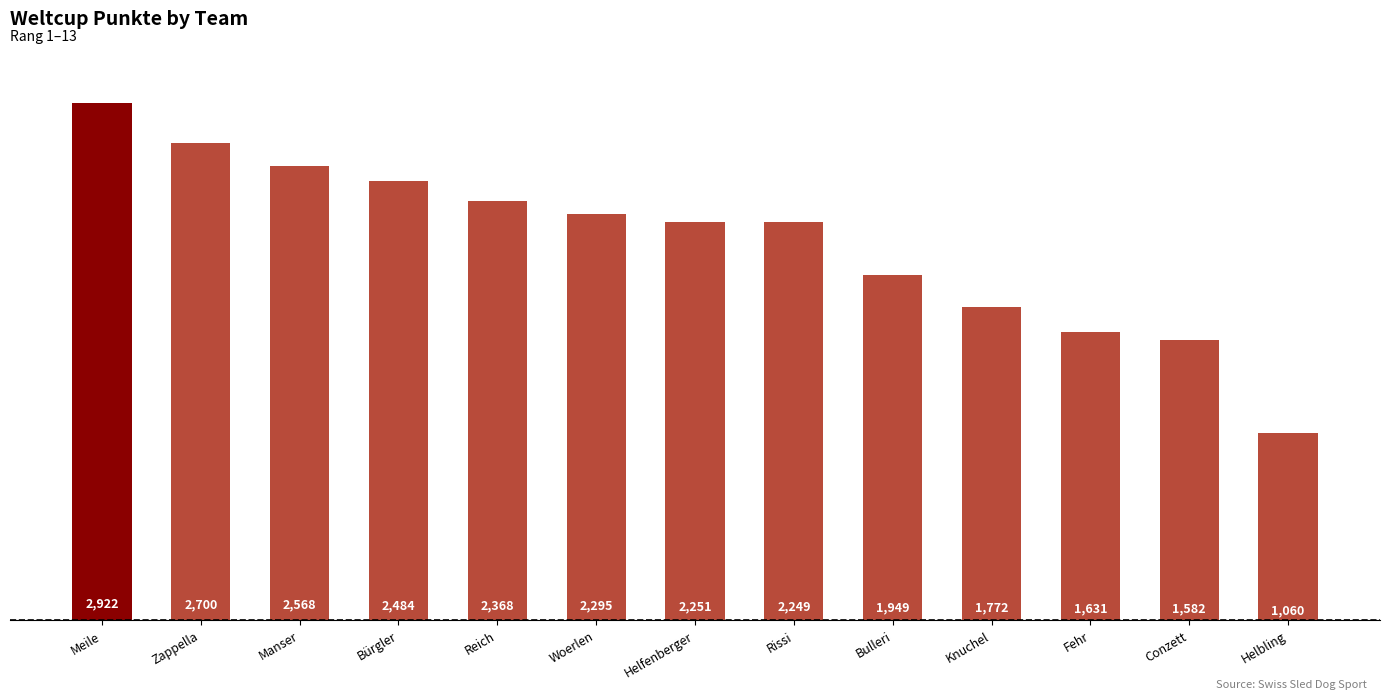

Reading left to right, what are all the values shown in this chart?

2922	2700	2568	2484	2368	2295	2251	2249	1949	1772	1631	1582	1060